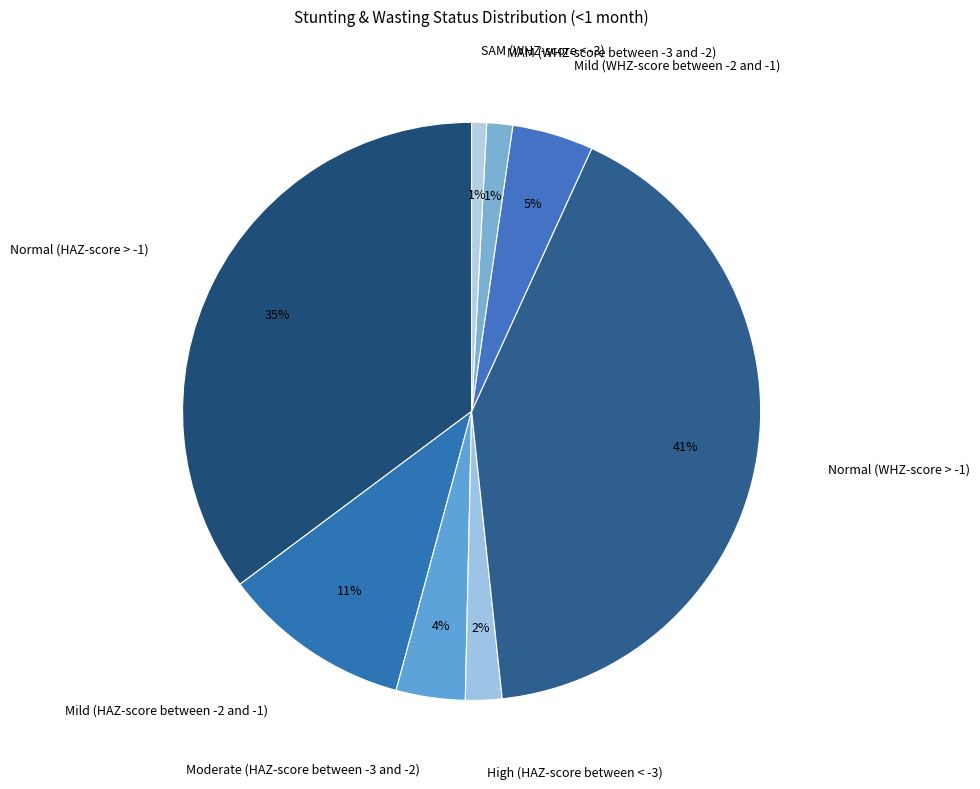

To the nearest percent, what is the combined percentage of Normal (WHZ-score > -1) and Moderate (HAZ-score between -3 and -2)?

45%